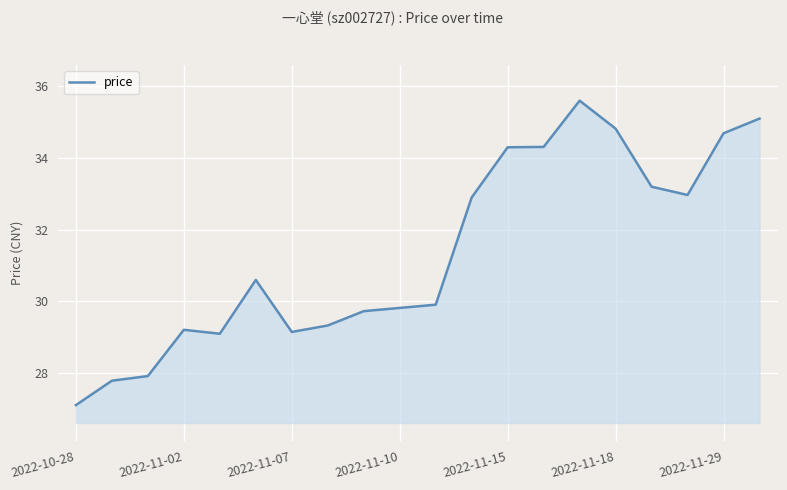

What is the maximum value shown in the chart?

35.6